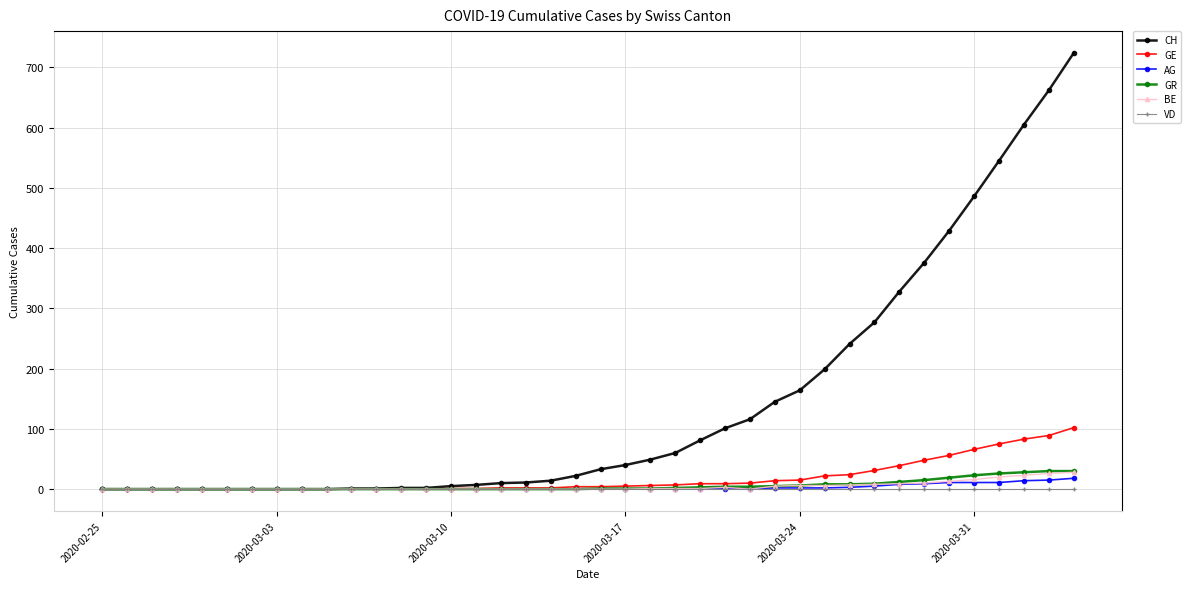

At how many categories does at least one series exceed 466?

5